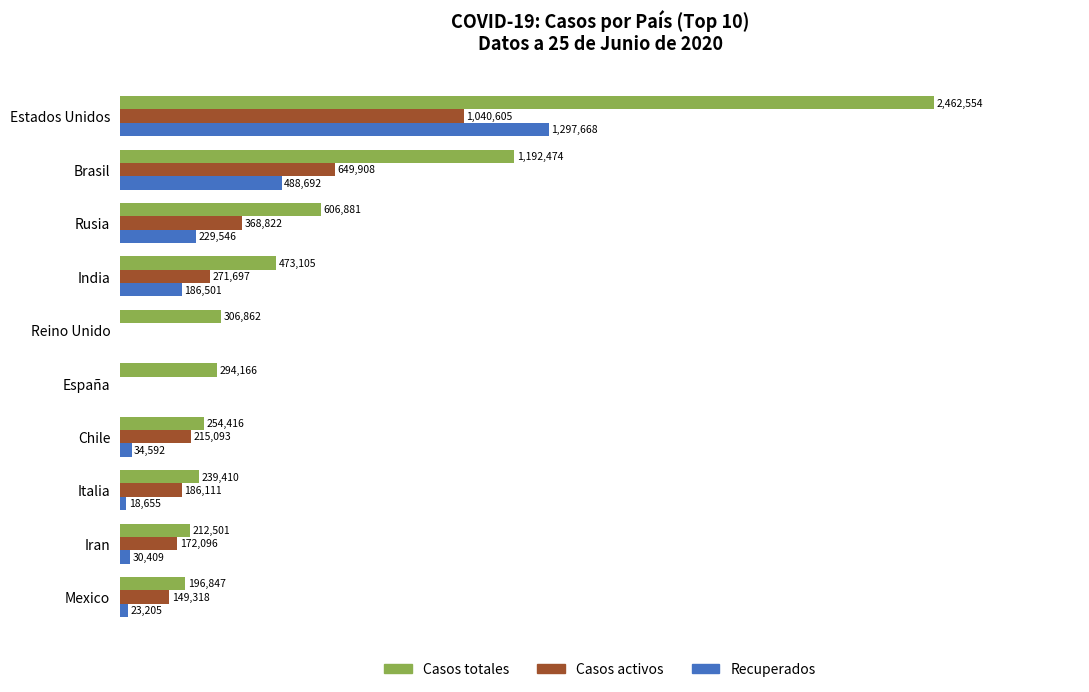

Is the value of Casos activos at Italia greater than the value of Casos totales at Mexico?

No